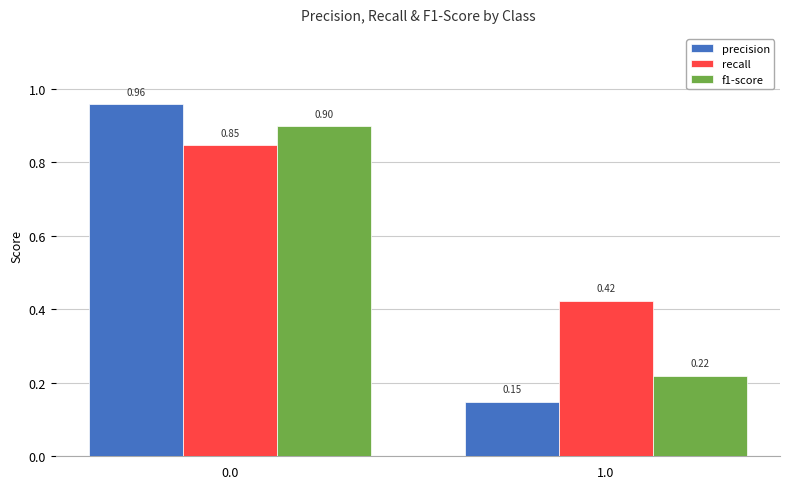

What is the sum of the precision values at 1.0 and 0.0?

1.1